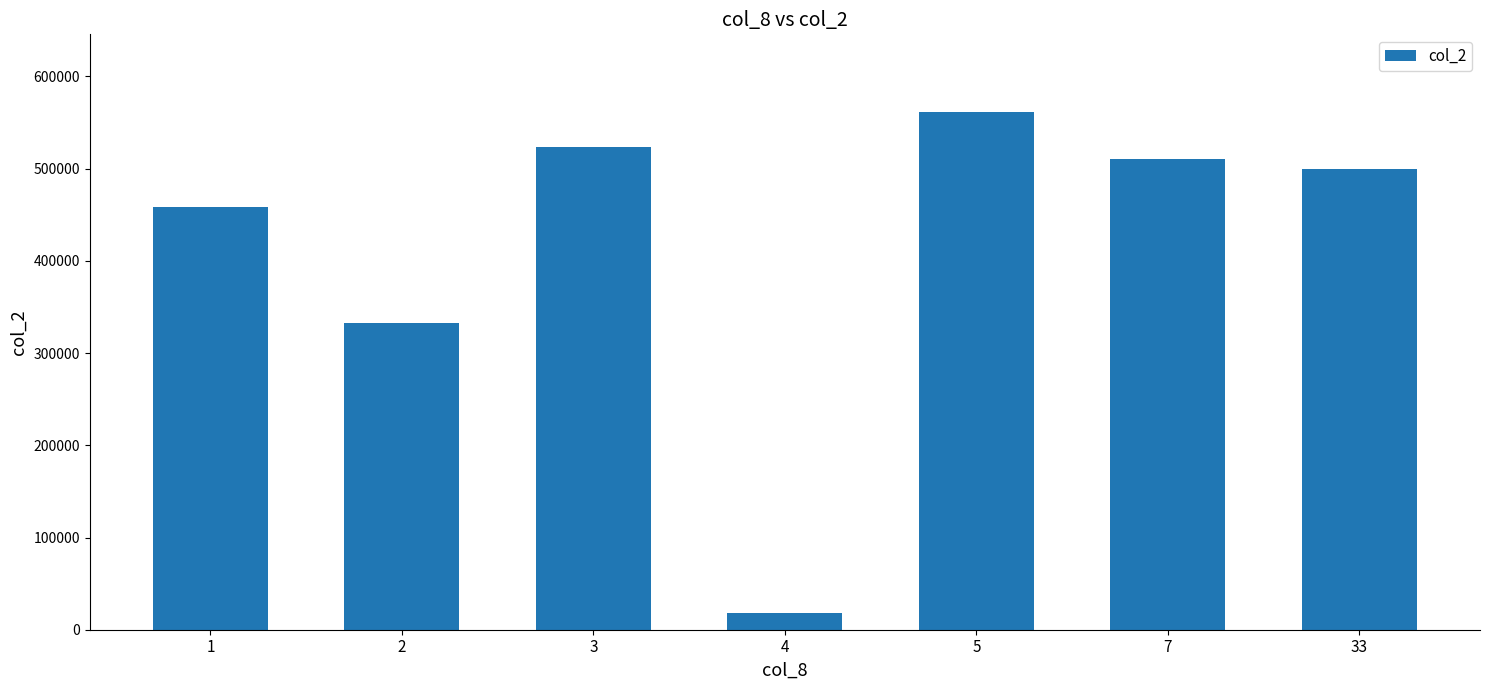

Rank the categories by value from highest to lowest.

5, 3, 7, 33, 1, 2, 4